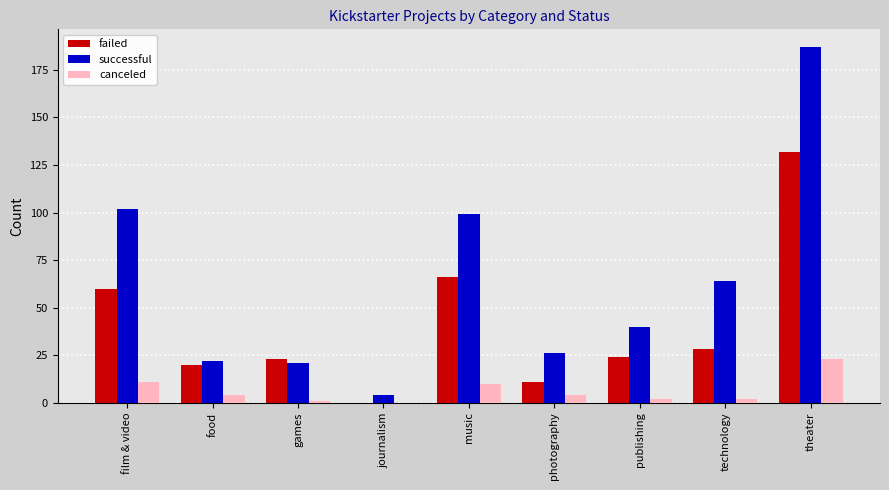

What are all the series names shown in the legend?

failed, successful, canceled